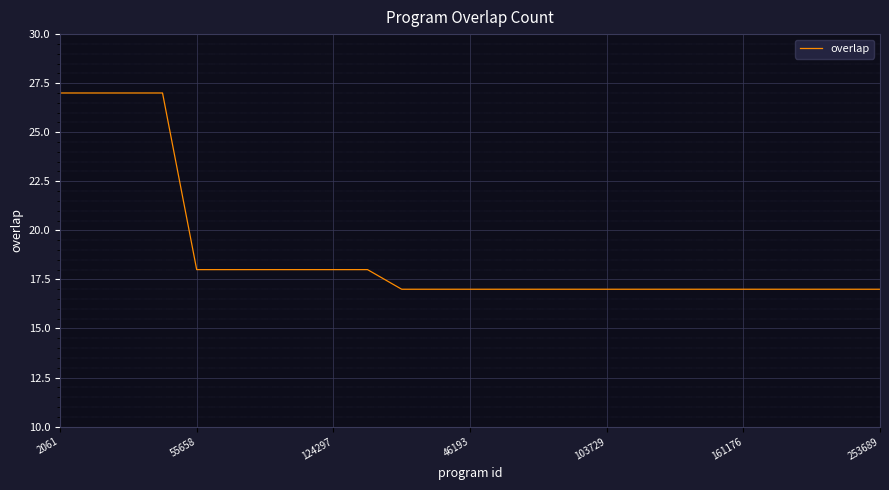

What is the greatest value displayed?

27